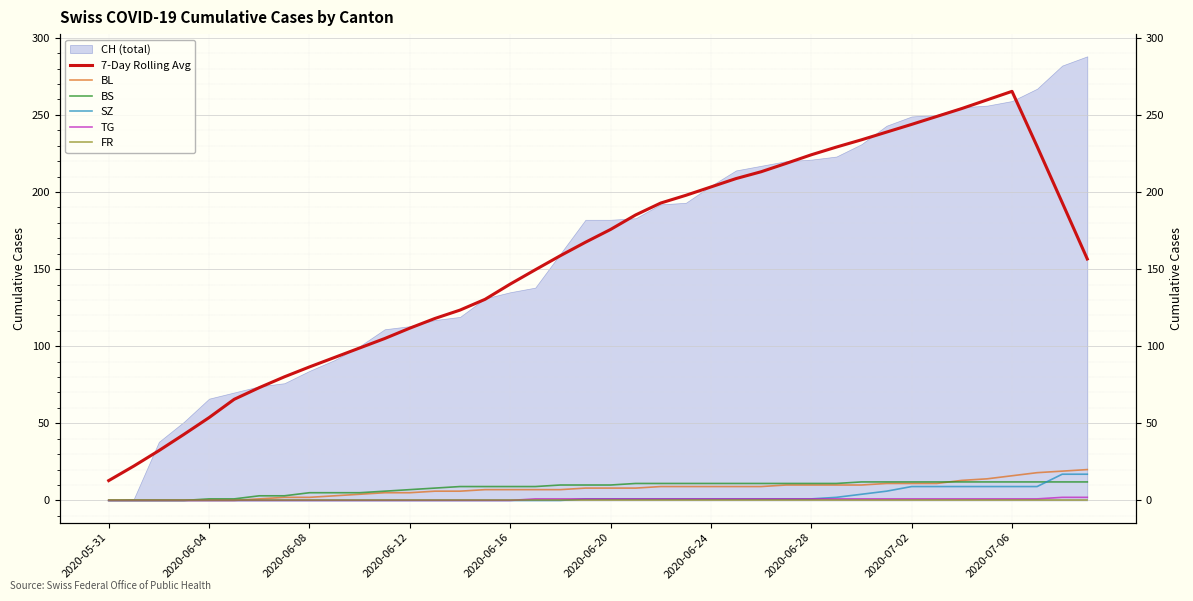

Which has a higher value, 29 or 12?

29